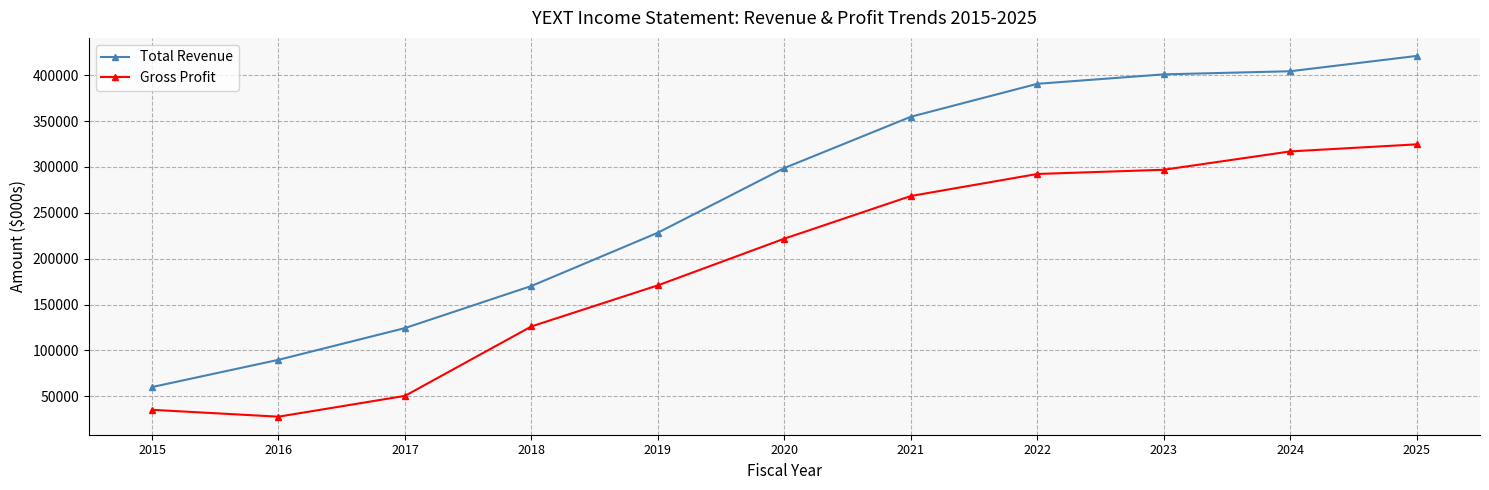

At how many categories does at least one series exceed 188568?

7